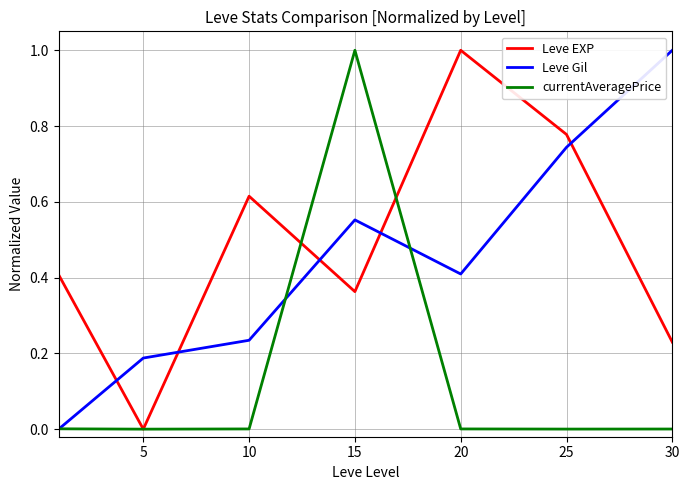

What is the maximum value for currentAveragePrice?

1.0